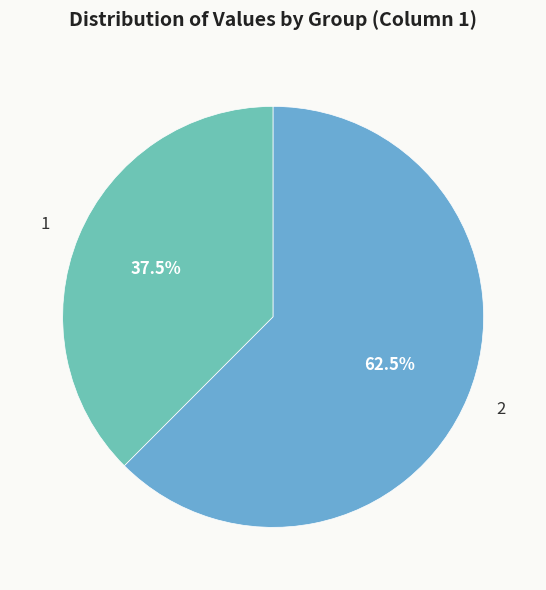

What portion of the pie excludes 1?

62.5%